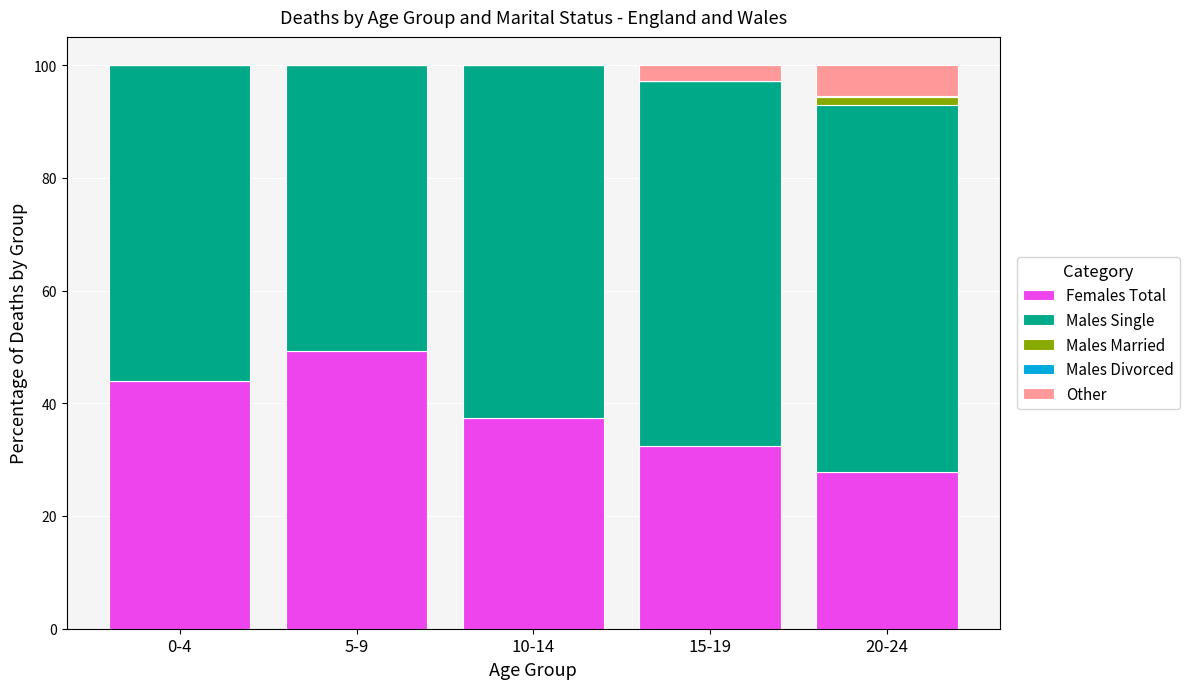

At which label does Females Total reach its peak?

5-9